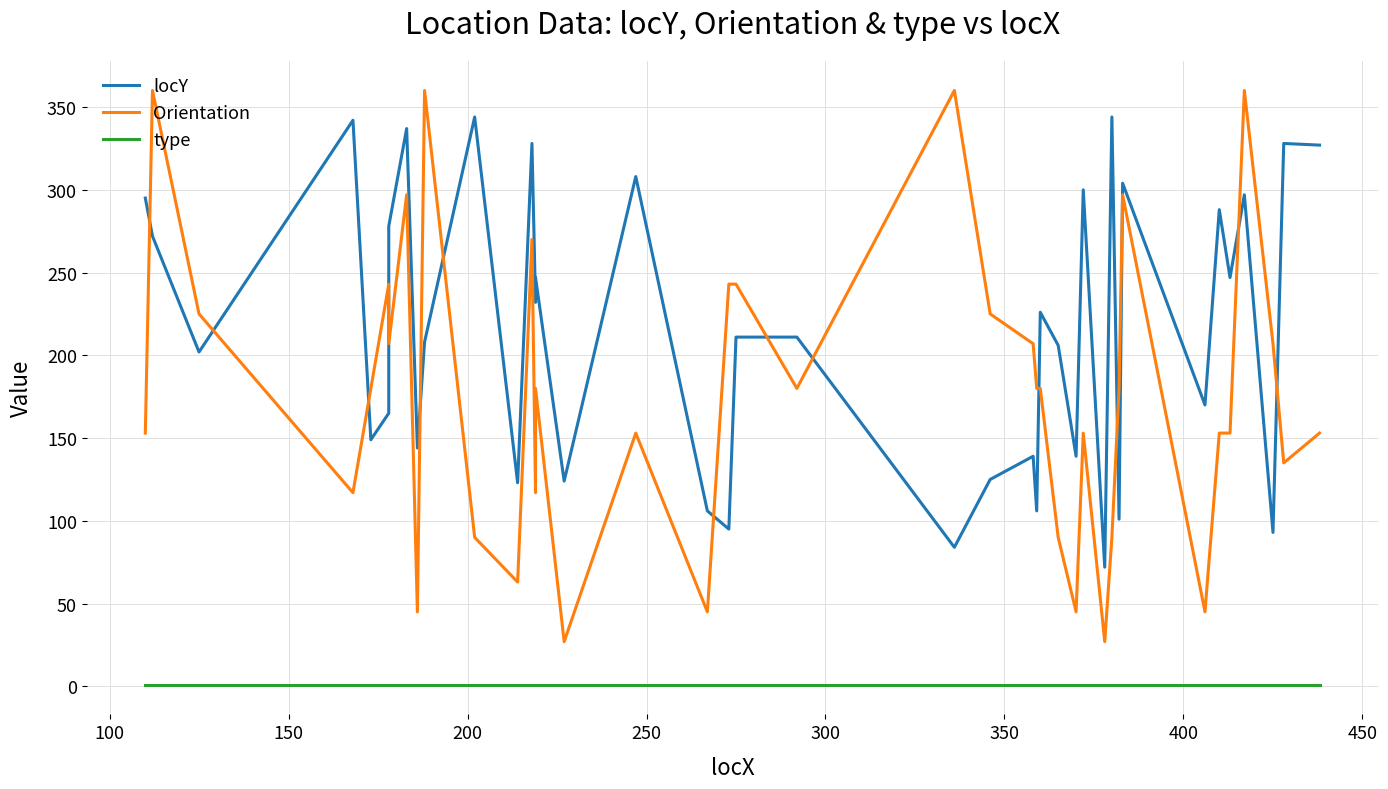

What is the sum of all locY values?

8617